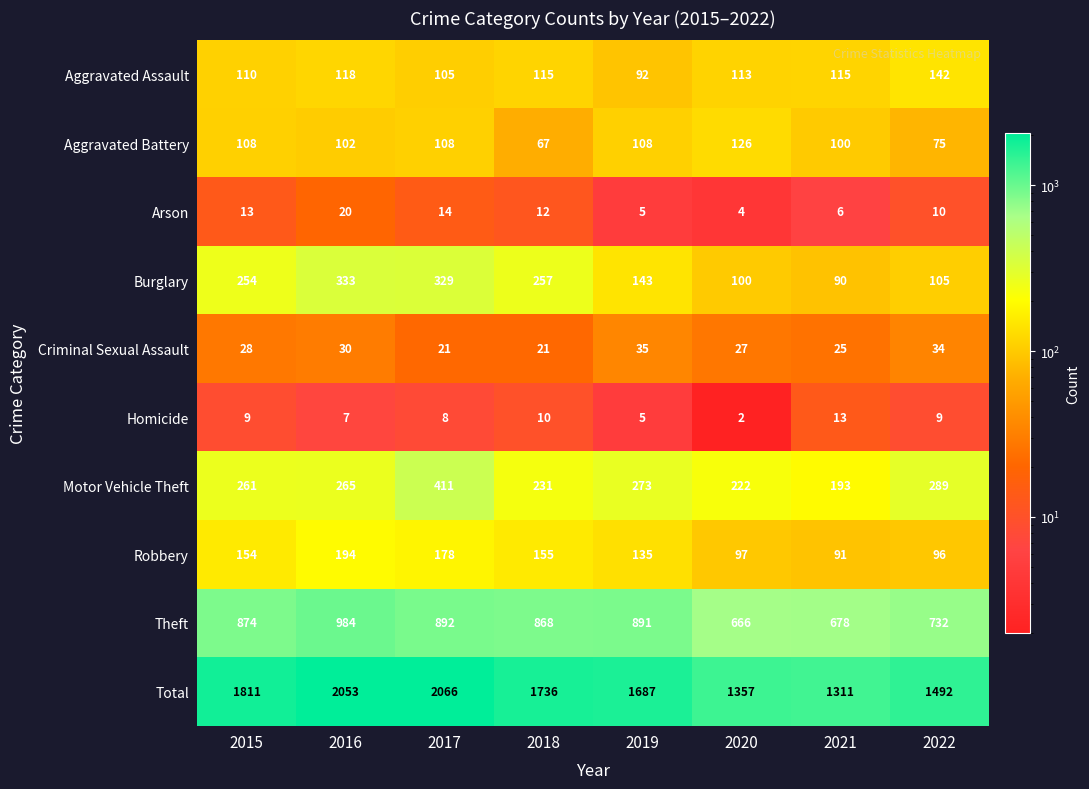

Rank the series by their maximum value, from lowest to highest.

Homicide, Arson, Criminal Sexual Assault, Aggravated Battery, Aggravated Assault, Robbery, Burglary, Motor Vehicle Theft, Theft, Total